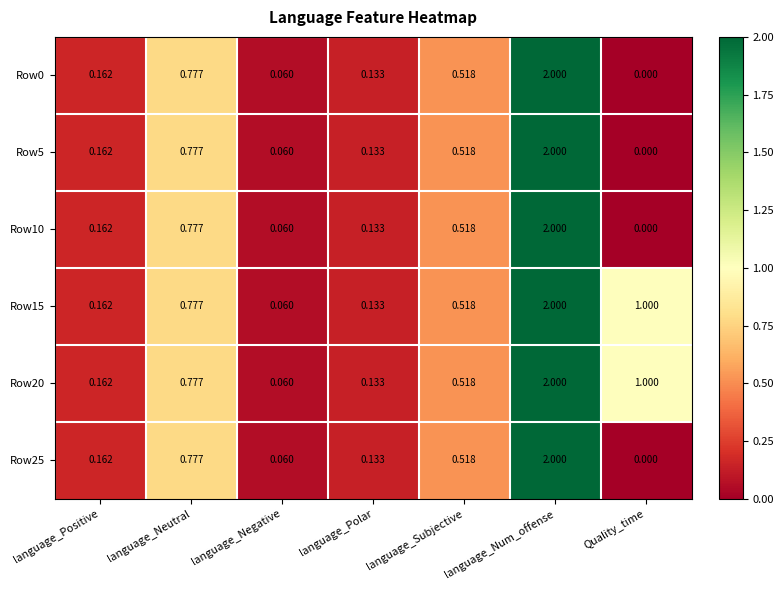

Where is Row25 nearest to the value 1?

language_Neutral